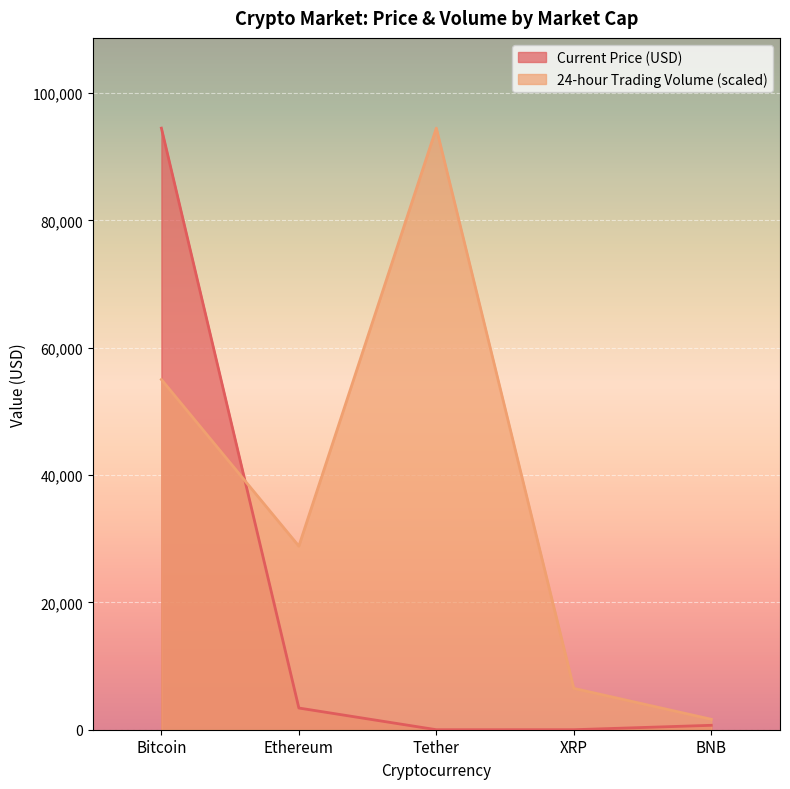

Where is the first local minimum for Current Price (USD)?

Tether